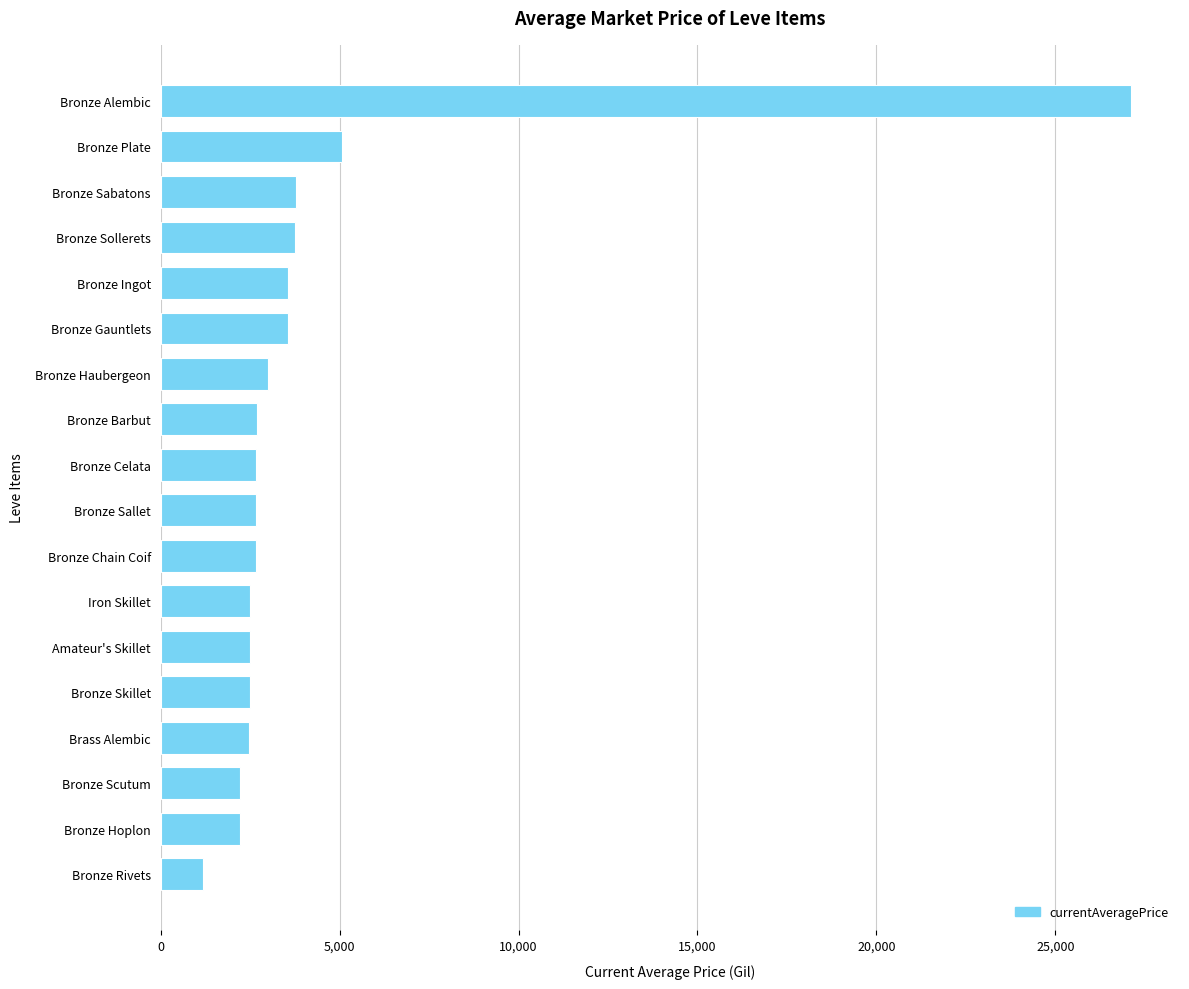

Between Bronze Rivets and Bronze Sollerets, which is larger?

Bronze Sollerets